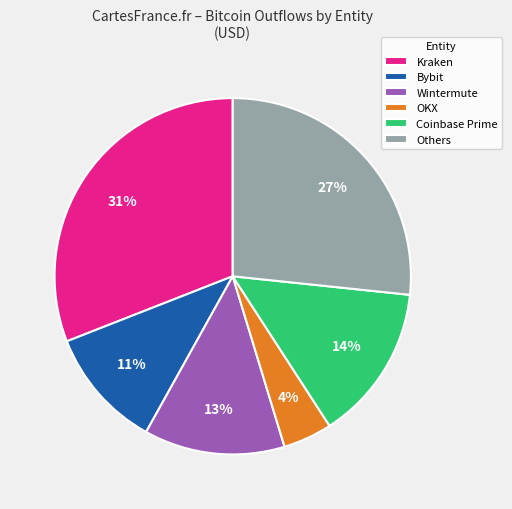

Is there any slice that represents more than half of the pie?

No